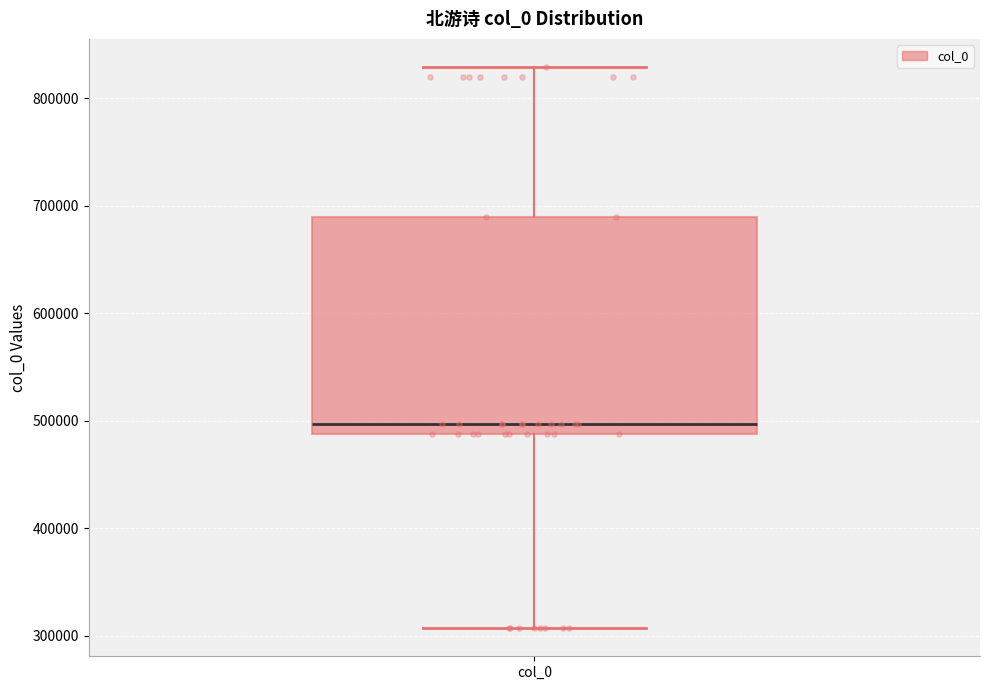

Read this box plot against the y-axis: the position of the median line, the range covered by the box, and the ends of both whiskers. The values are not printed on the chart, so give them approximately, as read against the axis.

median 500000, box 490000 to 690000, whiskers 310000 to 830000